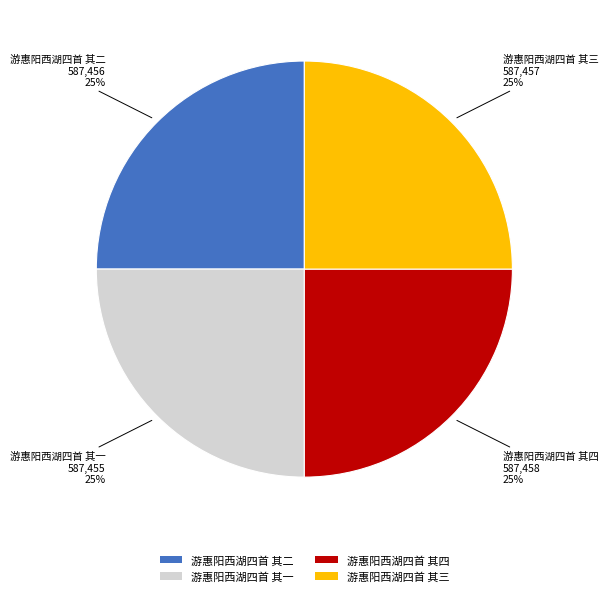

Count the number of slices in the pie.

4